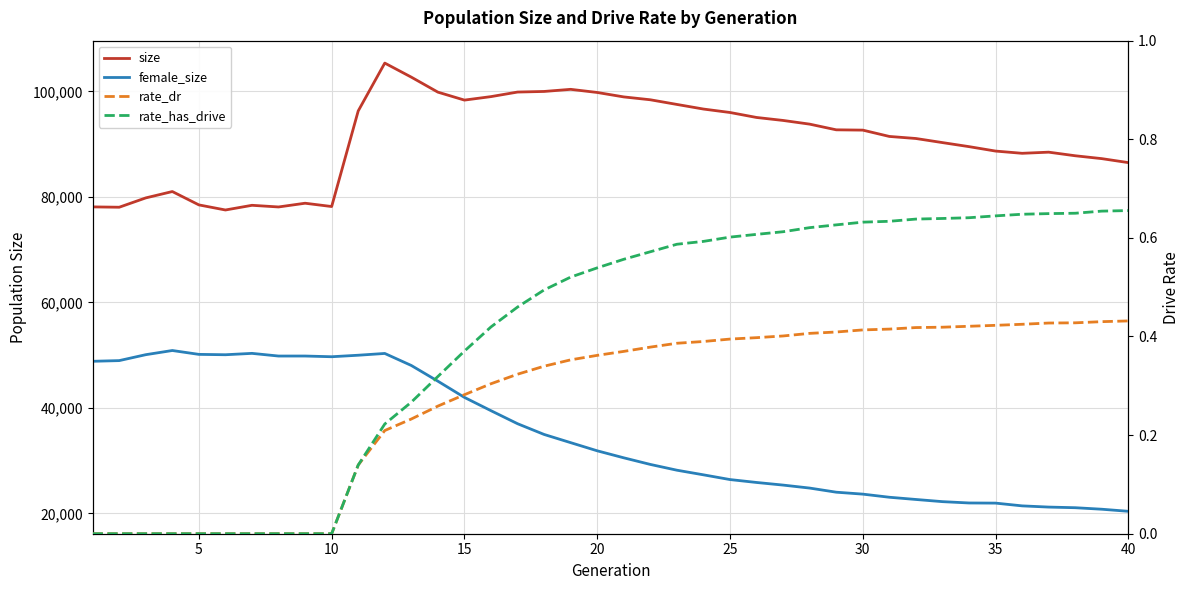

The value of size at 30 is 139166.8. True or false?

False